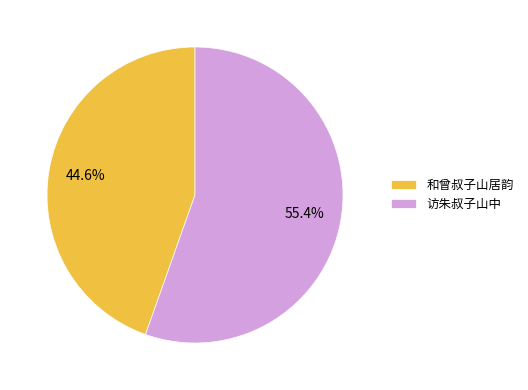

What percentage is NOT represented by 和曾叔子山居韵?

55.4%